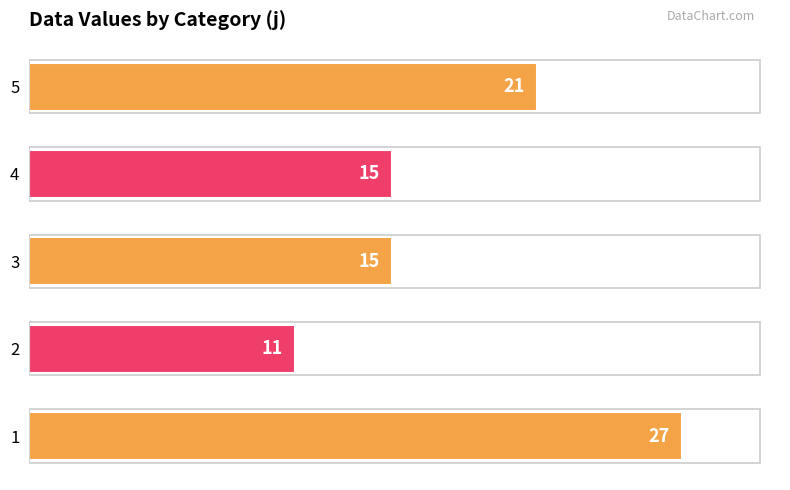

How many bars are there in total?

5